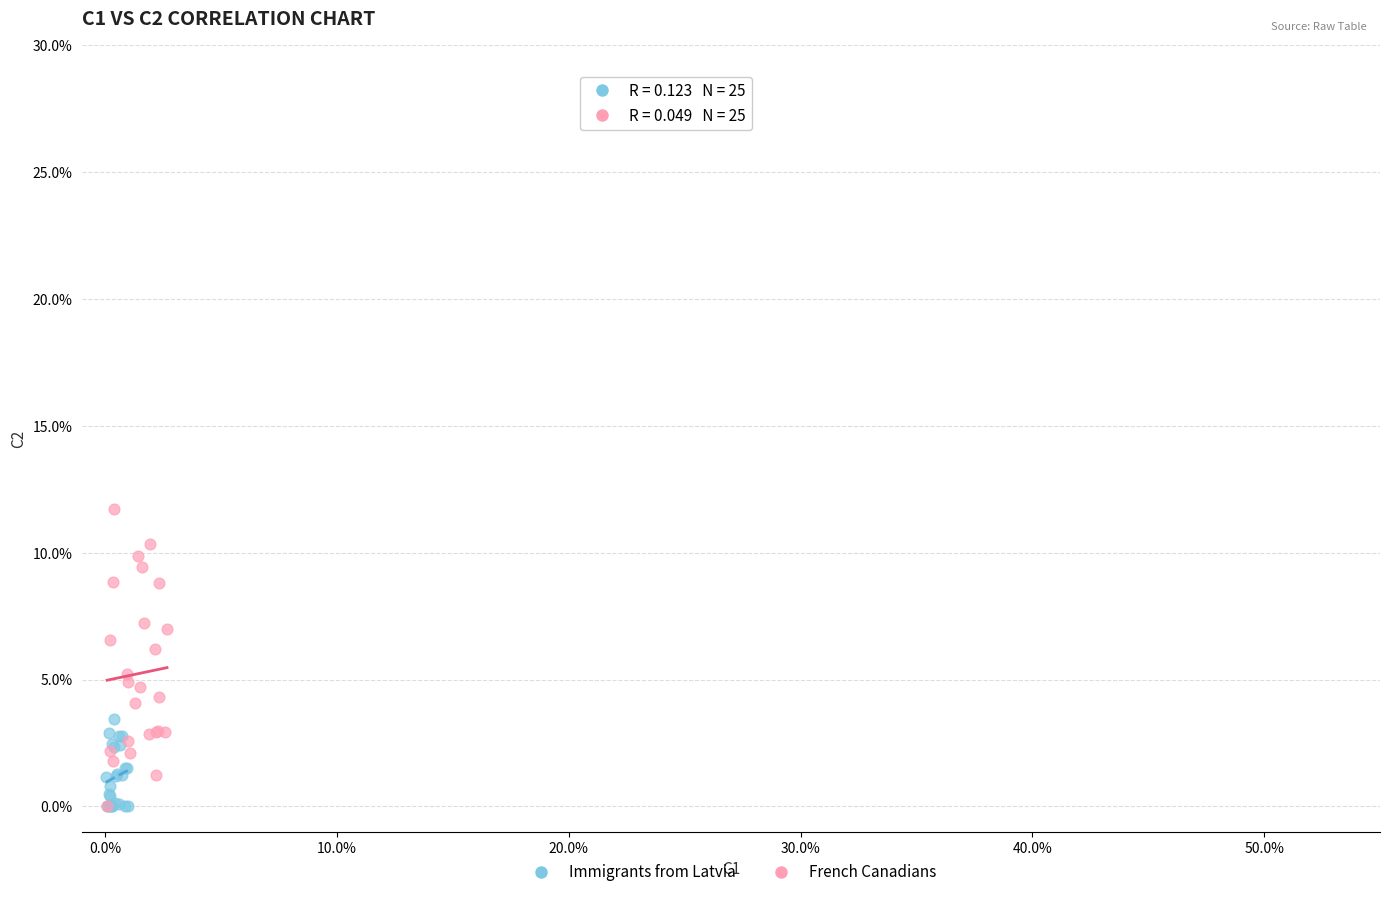

Which series contains the highest Y value?

French Canadians